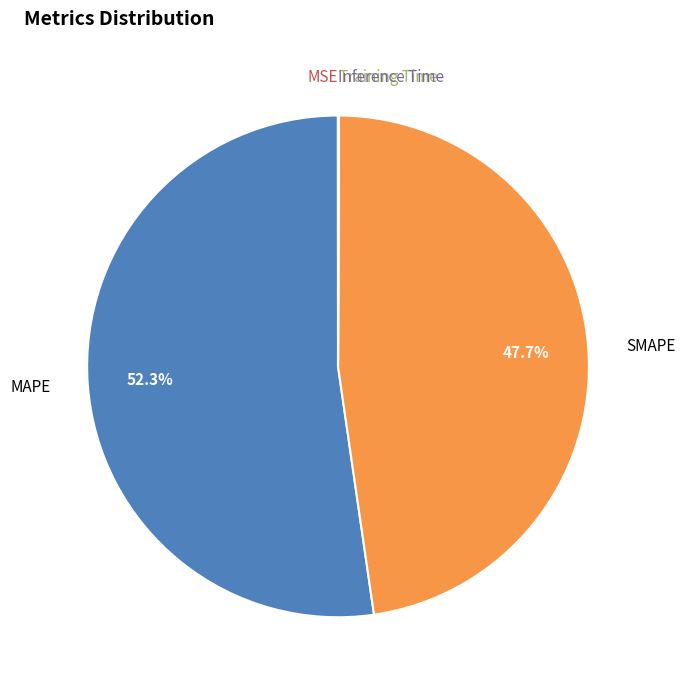

Is there a majority slice in this chart?

Yes